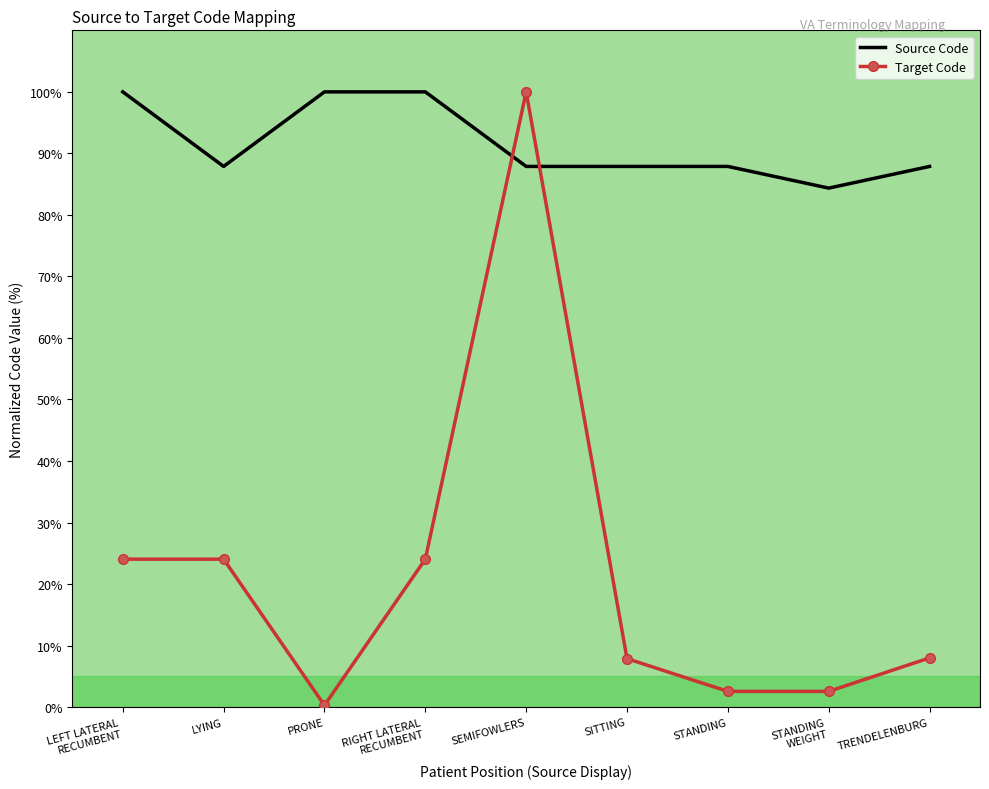

At which category does Target Code reach its first local valley?

PRONE